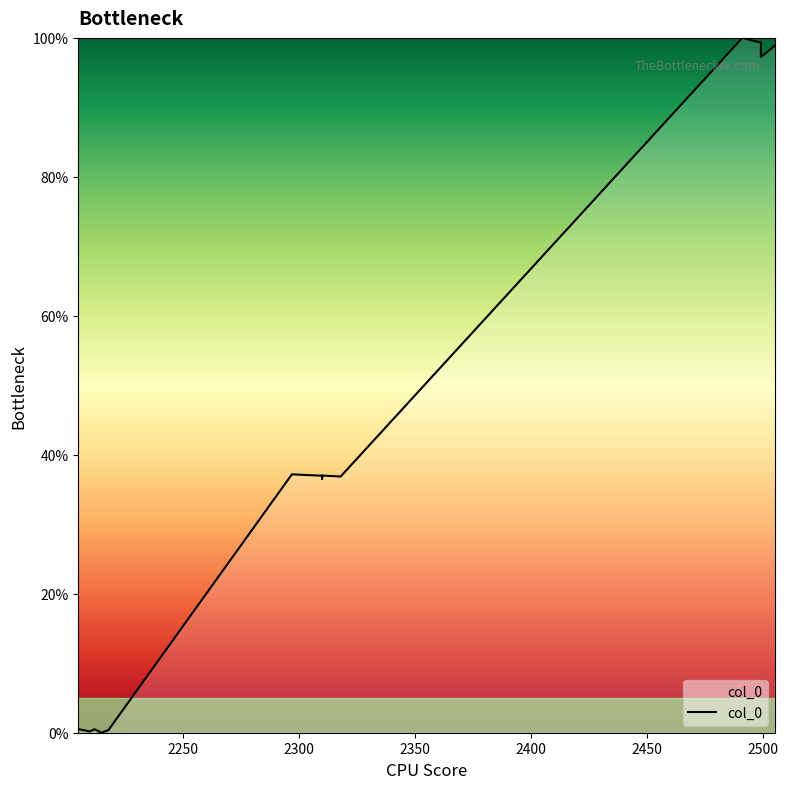

What is the greatest value displayed?

100.0